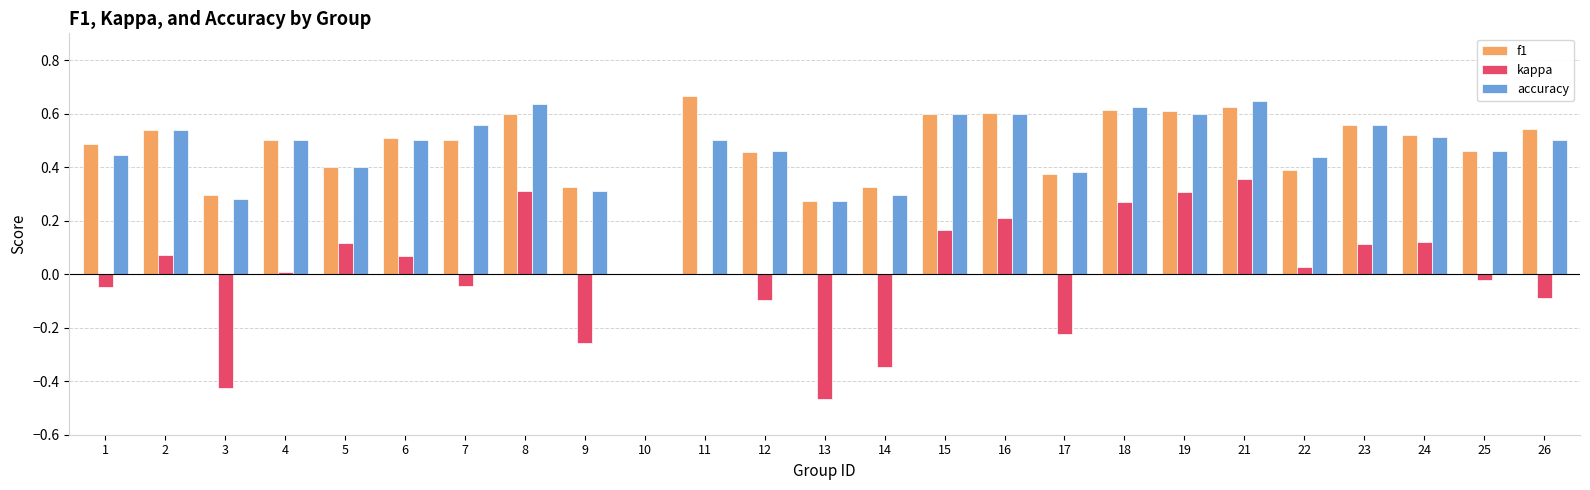

Is it true that accuracy equals 0.4 at 22?

True